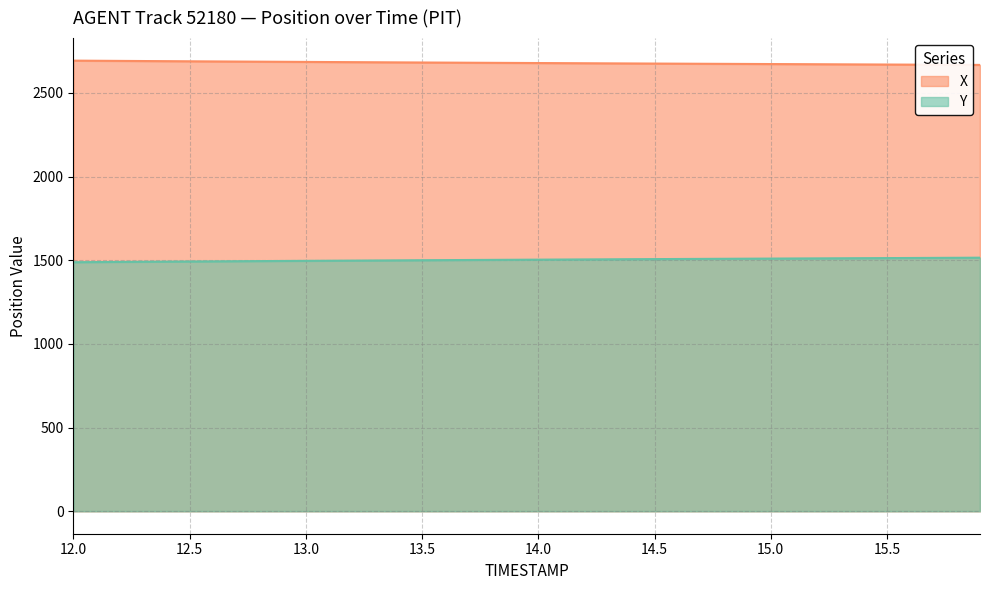

Reading left to right, what are all the values shown in this chart?

X: 12.0=2693.1	12.1=2692.2	12.2=2691.4	12.3=2690.6	12.4=2689.8	12.5=2689.0	12.6=2688.2	12.7=2687.5	12.8=2686.8	12.9=2686.0	13.0=2685.3	13.1=2684.6	13.2=2683.9	13.3=2683.2	13.4=2682.5	13.5=2681.8	13.6=2681.2	13.7=2680.5	13.8=2679.9	13.9=2679.2	14.0=2678.6	14.1=2677.9	14.2=2677.3	14.3=2676.7	14.4=2676.1	14.5=2675.5	14.6=2674.9	14.7=2674.3	14.8=2673.7	14.9=2673.1	15.0=2672.6	15.1=2672.0	15.2=2671.4	15.3=2670.8	15.4=2670.3	15.5=2669.7	15.6=2669.1	15.7=2668.6	15.8=2668.0	15.9=2667.4
Y: 12.0=1488.2	12.1=1489.0	12.2=1489.9	12.3=1490.8	12.4=1491.6	12.5=1492.5	12.6=1493.3	12.7=1494.0	12.8=1494.8	12.9=1495.6	13.0=1496.4	13.1=1497.1	13.2=1497.8	13.3=1498.6	13.4=1499.3	13.5=1500.0	13.6=1500.7	13.7=1501.4	13.8=1502.1	13.9=1502.8	14.0=1503.5	14.1=1504.2	14.2=1504.8	14.3=1505.5	14.4=1506.1	14.5=1506.8	14.6=1507.4	14.7=1508.0	14.8=1508.6	14.9=1509.2	15.0=1509.8	15.1=1510.5	15.2=1511.0	15.3=1511.6	15.4=1512.2	15.5=1512.8	15.6=1513.4	15.7=1514.0	15.8=1514.6	15.9=1515.2